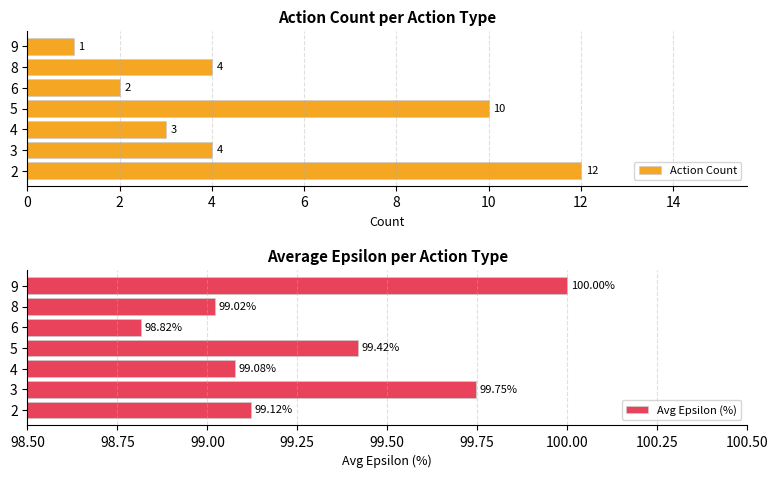

The value of Action Count at 9 is 1. True or false?

True